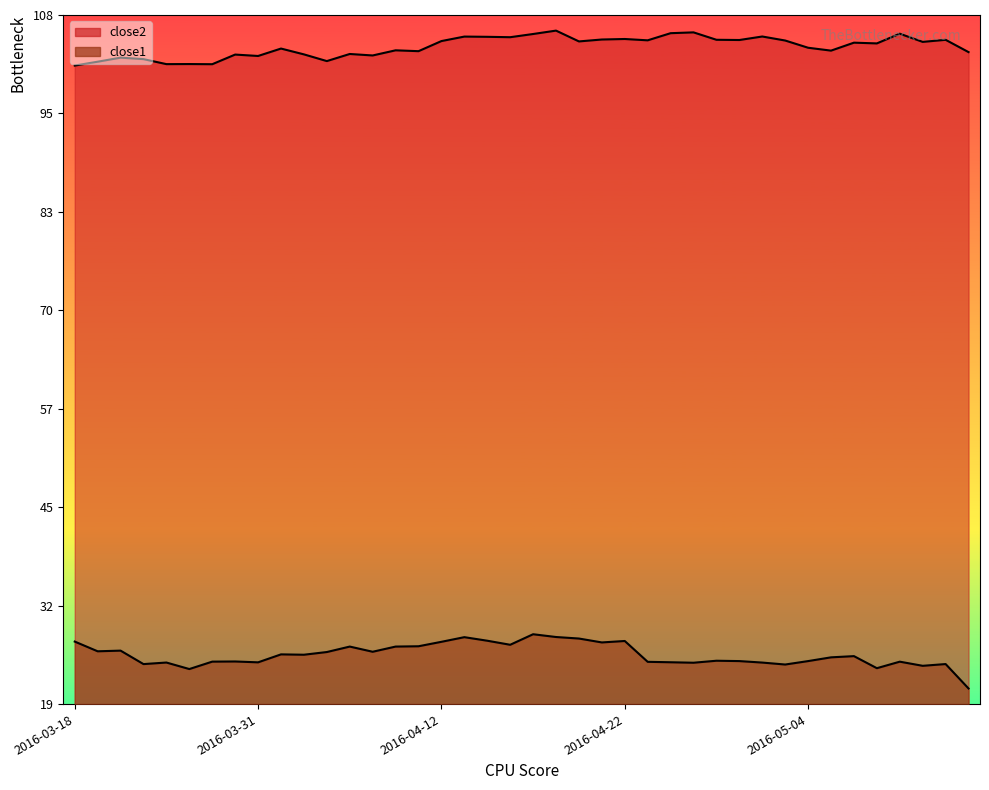

What is the difference between the maximum and second lowest values in the close1 series?

4.5